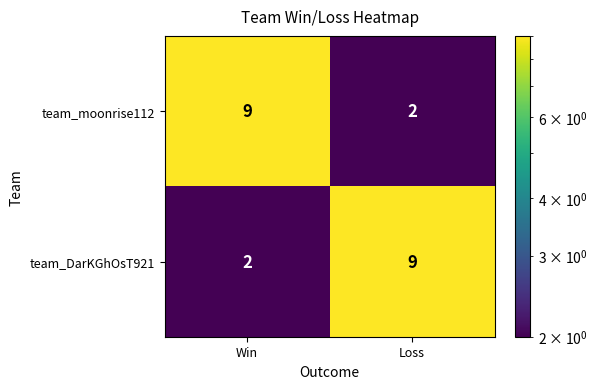

What is the total value across all series at Win?

11